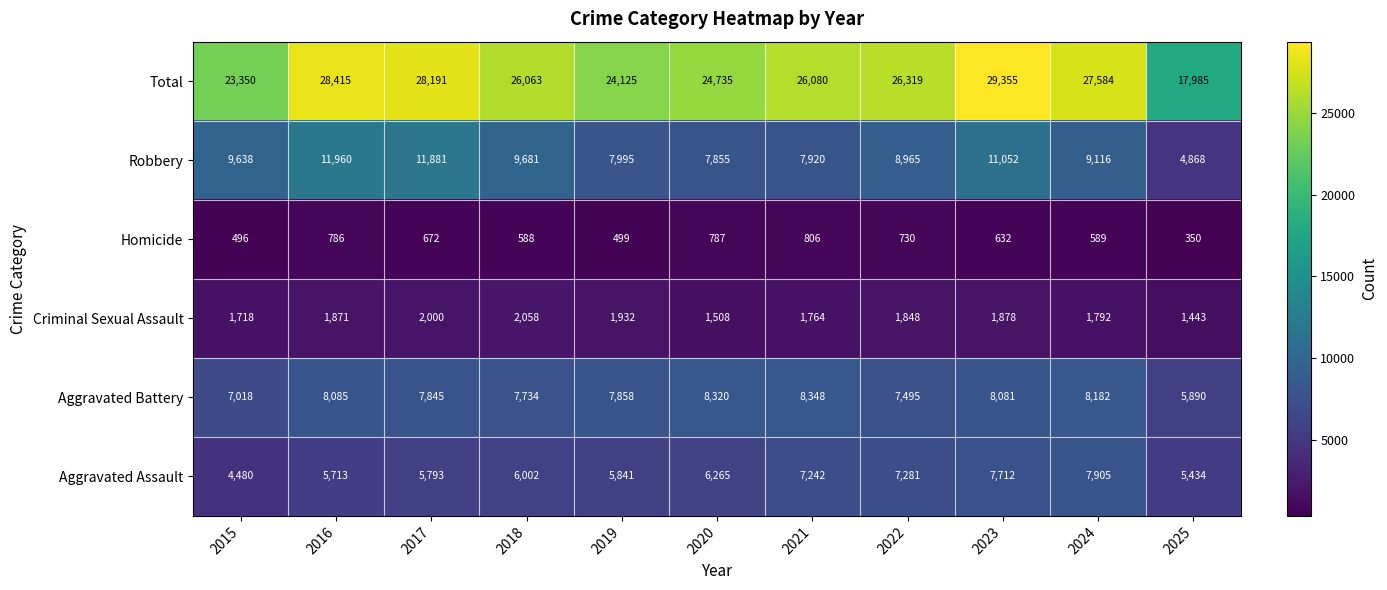

What is the total value across all series at 2021?

52160